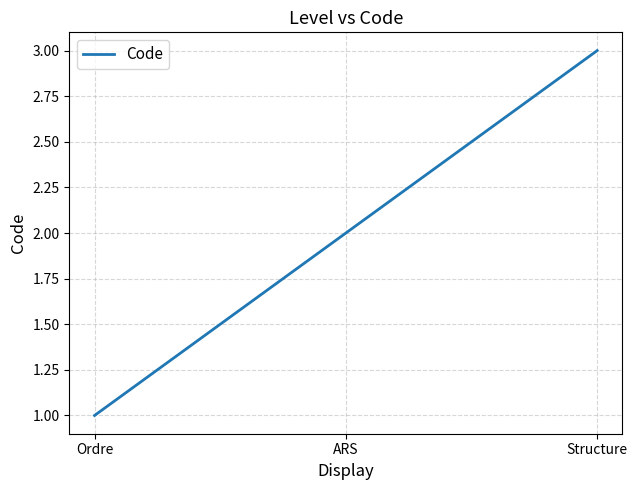

Rank the categories by value from highest to lowest.

Structure, ARS, Ordre